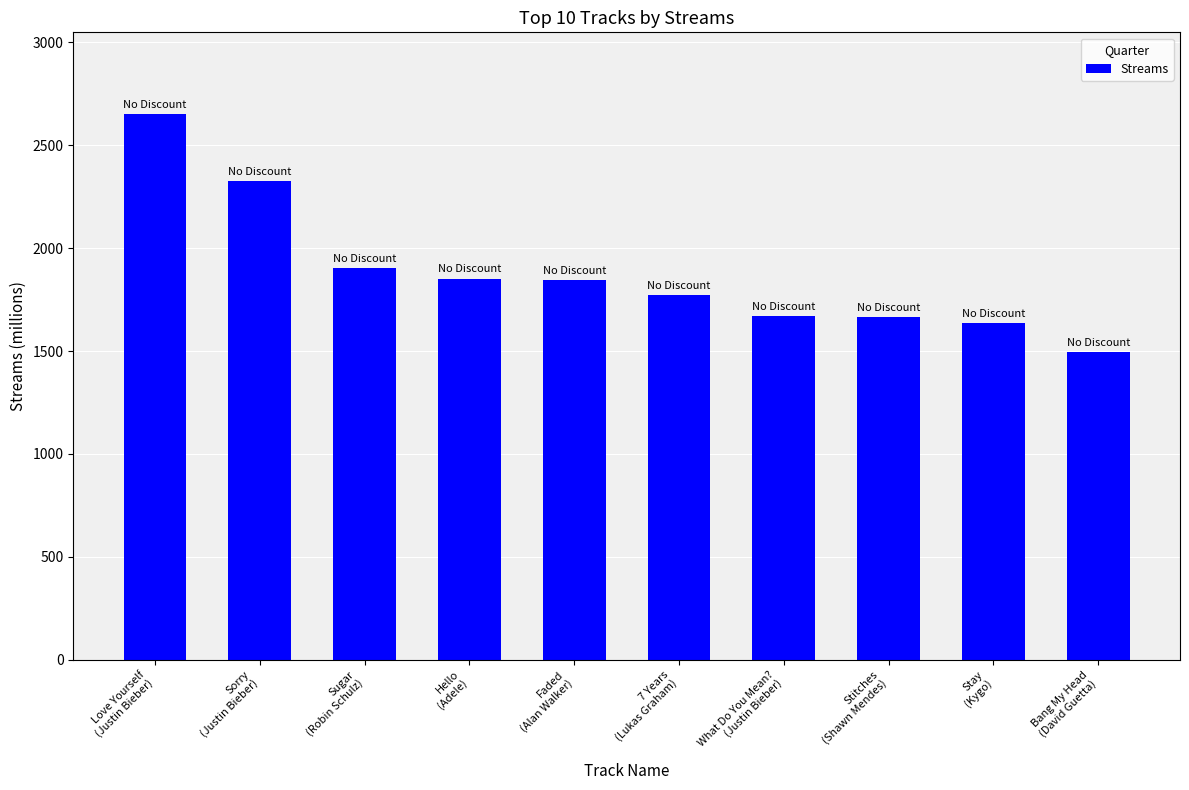

What is the minimum value shown in the chart?

1493